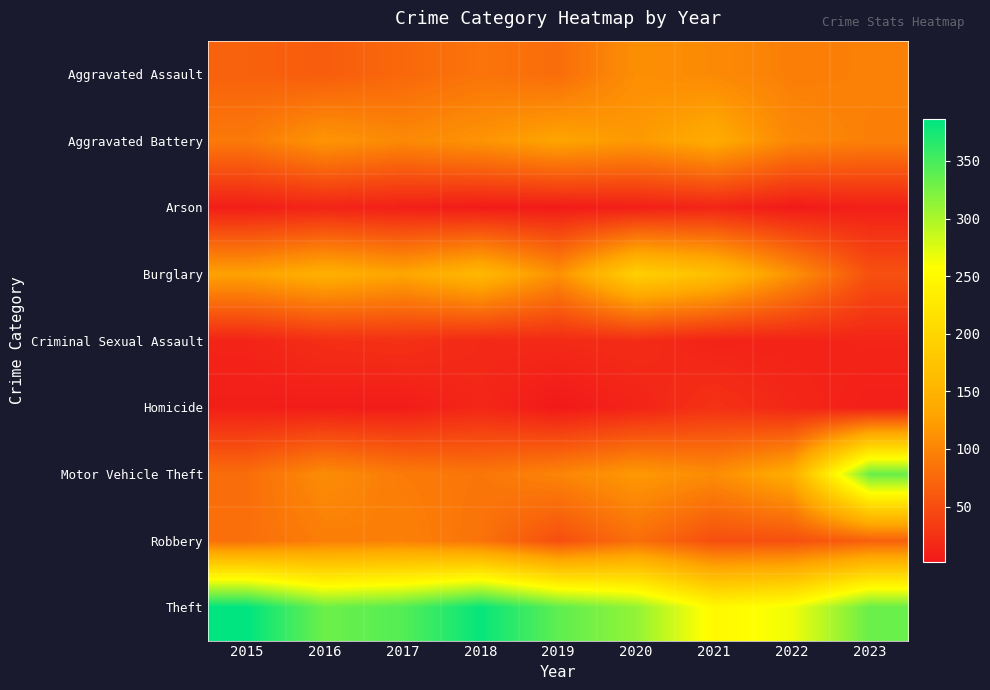

Reading left to right, extract all data points from this chart.

Aggravated Assault: 2015=68	2016=64	2017=74	2018=85	2019=79	2020=110	2021=105	2022=95	2023=97
Aggravated Battery: 2015=90	2016=116	2017=104	2018=114	2019=130	2020=119	2021=139	2022=103	2023=96
Arson: 2015=7	2016=12	2017=8	2018=4	2019=4	2020=8	2021=13	2022=3	2023=8
Burglary: 2015=127	2016=145	2017=131	2018=156	2019=111	2020=191	2021=167	2022=112	2023=53
Criminal Sexual Assault: 2015=12	2016=22	2017=24	2018=17	2019=18	2020=20	2021=11	2022=11	2023=13
Homicide: 2015=7	2016=5	2017=5	2018=15	2019=2	2020=12	2021=25	2022=15	2023=8
Motor Vehicle Theft: 2015=79	2016=107	2017=92	2018=87	2019=100	2020=119	2021=107	2022=141	2023=333
Robbery: 2015=81	2016=94	2017=97	2018=84	2019=51	2020=80	2021=51	2022=52	2023=67
Theft: 2015=386	2016=331	2017=343	2018=382	2019=338	2020=312	2021=250	2022=265	2023=333